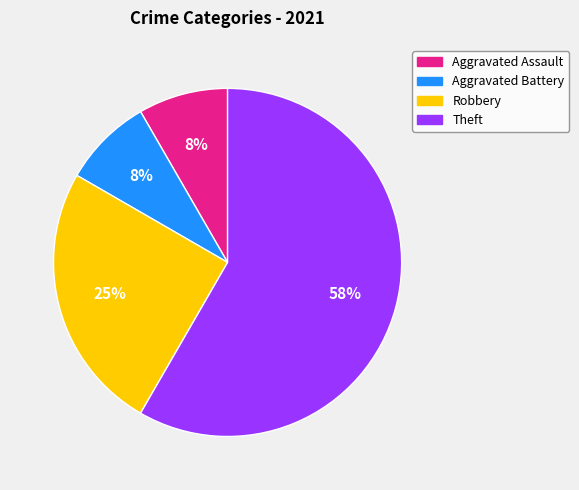

Is there any slice that represents more than half of the pie?

Yes